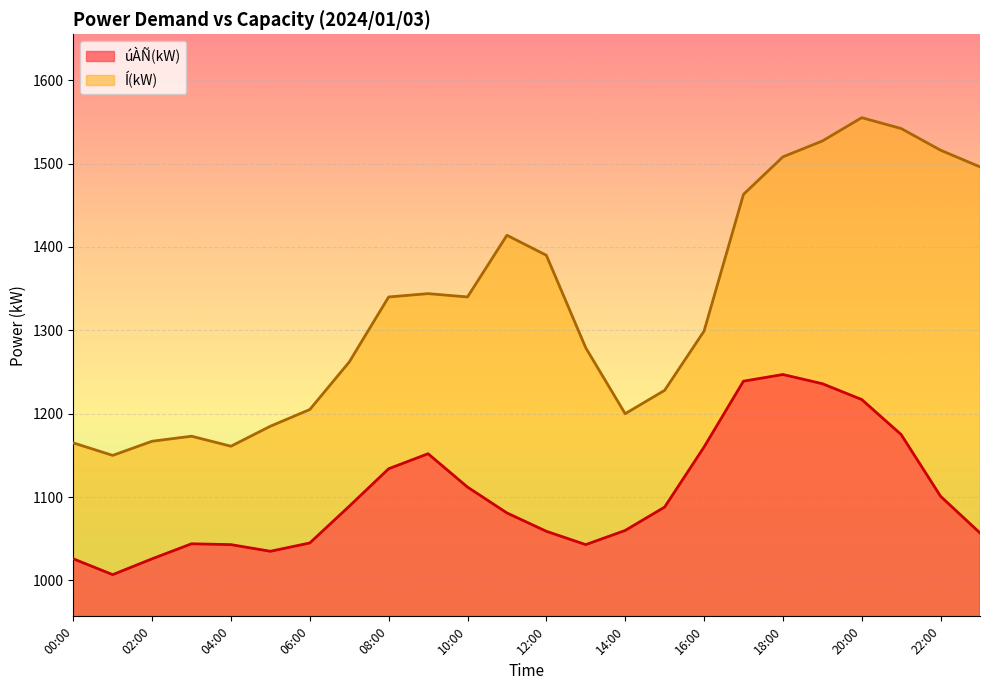

What is the greatest value displayed?

1555